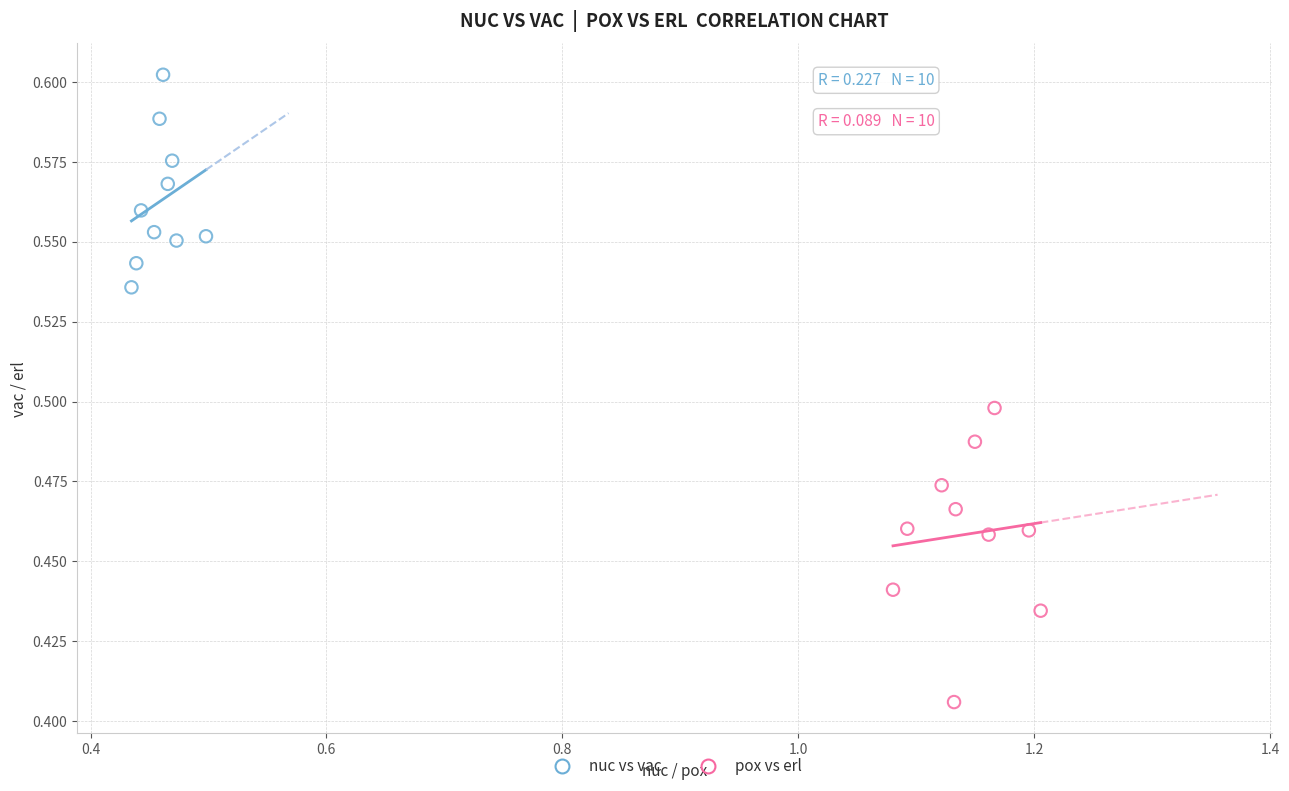

Which series contains the highest Y value?

nuc vs vac